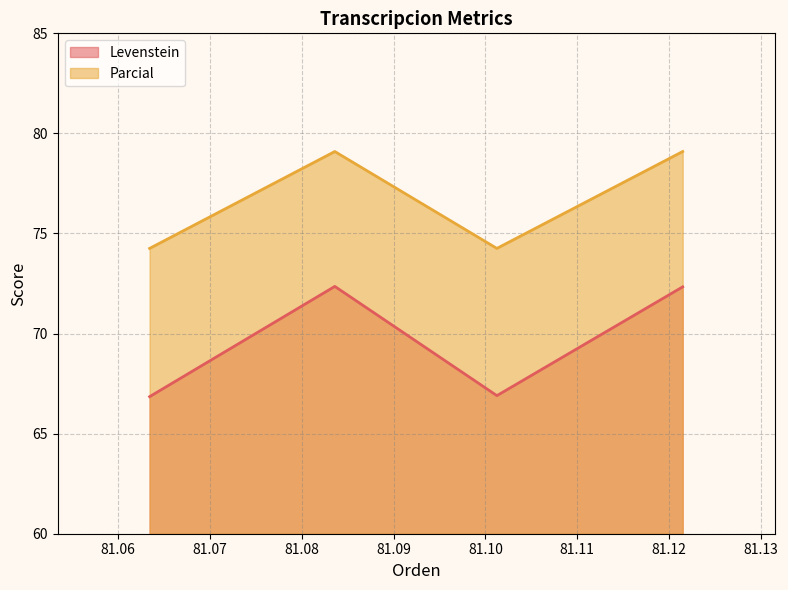

At how many categories does at least one series exceed 71?

4